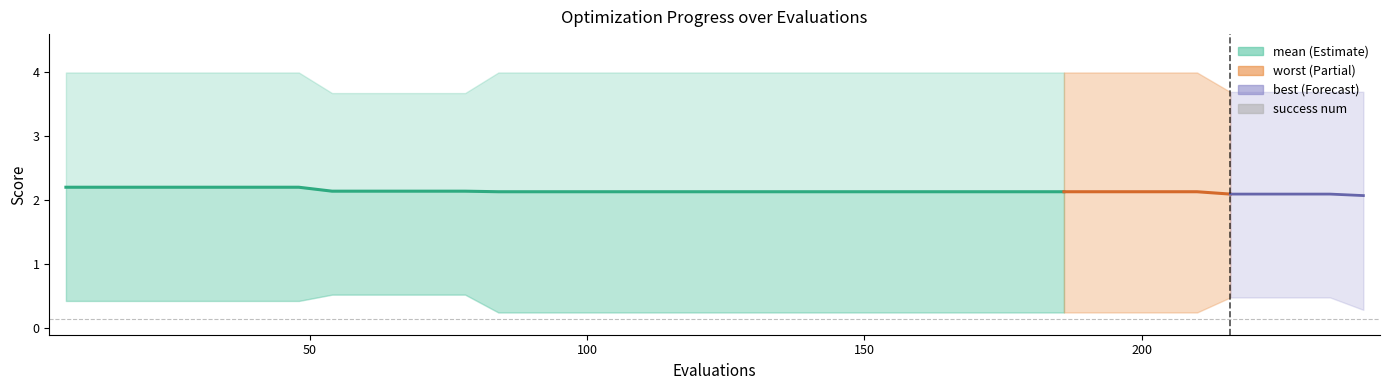

What is the lowest value of the best series?

0.2